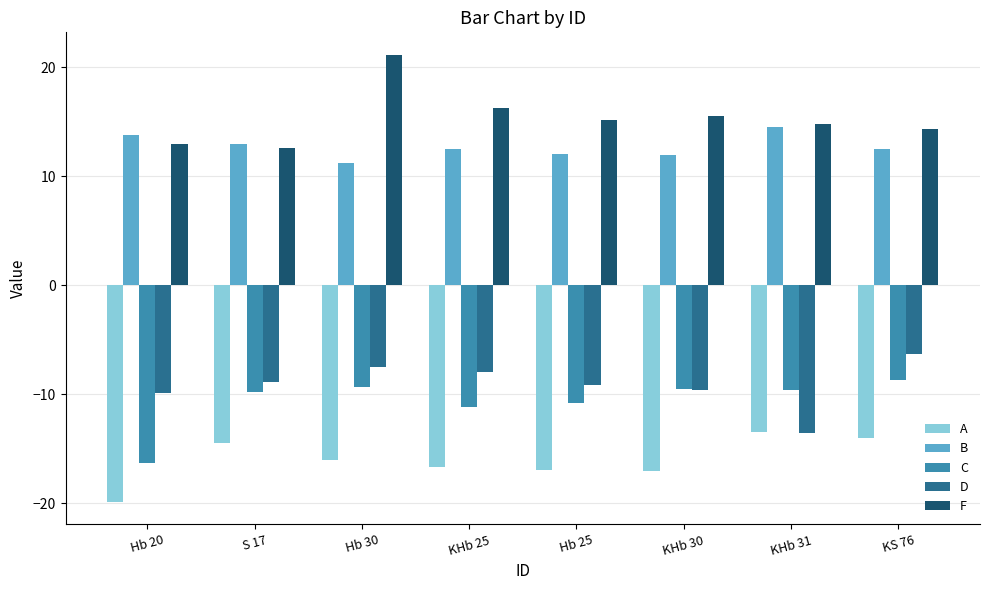

True or false: A has a value of -16.7 at KHb 25.

True